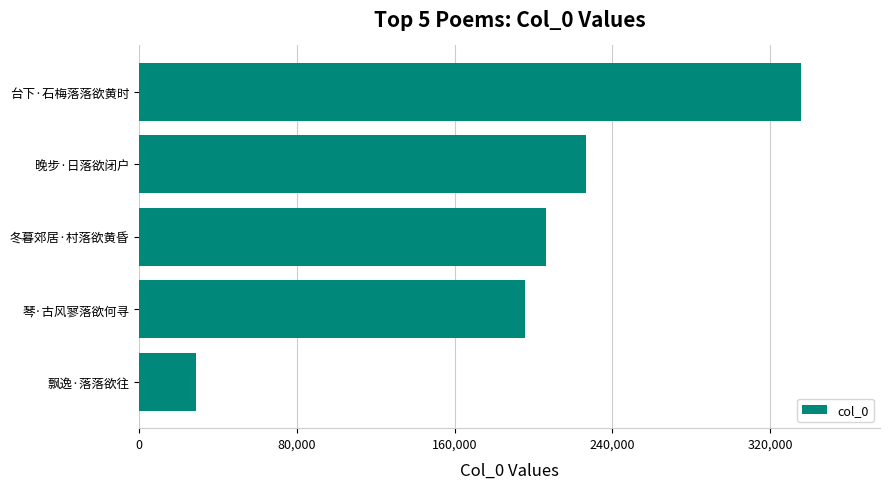

Reading bottom to top, extract all data points from this chart.

飘逸·落落欲往=28760	琴·古风寥落欲何寻=195718	冬暮郊居·村落欲黄昏=206473	晚步·日落欲闭户=226730	台下·石梅落落欲黄时=335507